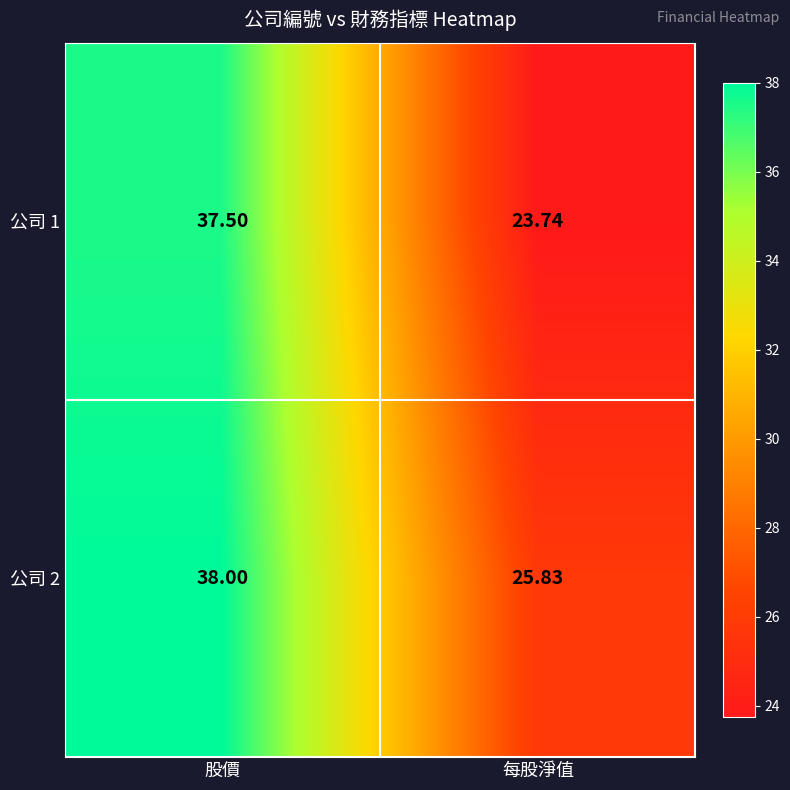

Is the value of 公司 1 at 每股淨值 greater than the value of 公司 2 at 股價?

No